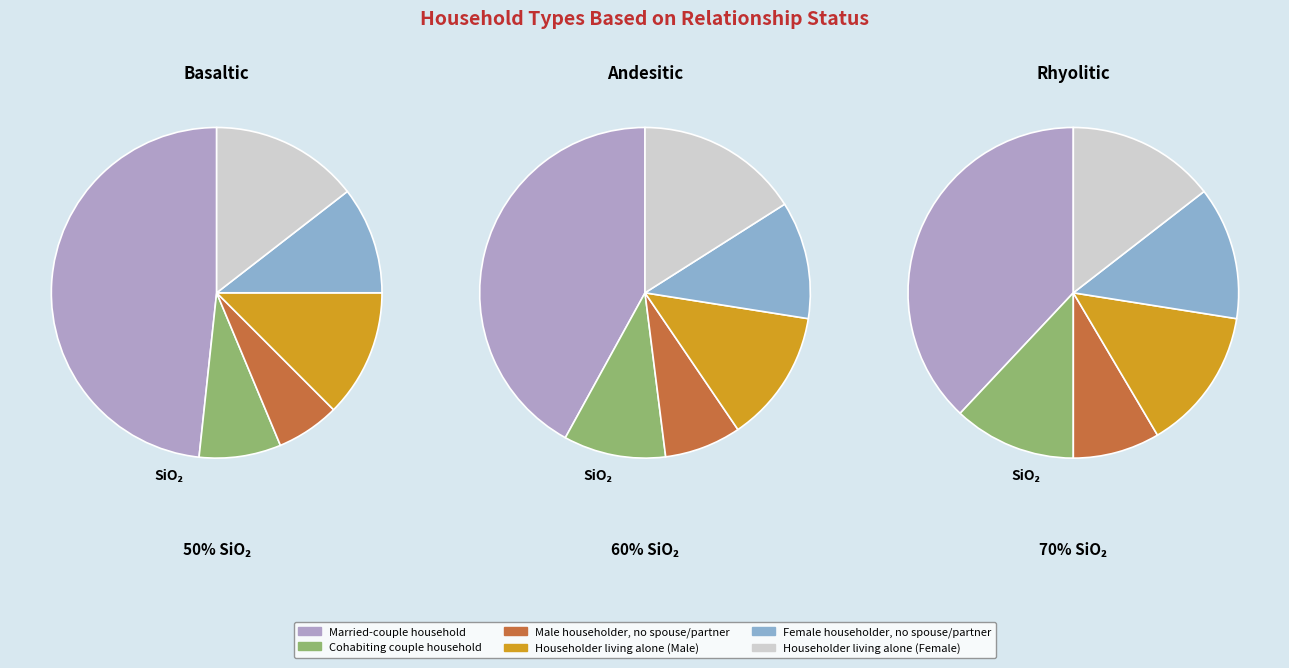

Rank the categories by value from lowest to highest.

Male householder, no spouse/partner, Cohabiting couple household, Female householder, no spouse/partner, Householder living alone (Male), Householder living alone (Female), Married-couple household